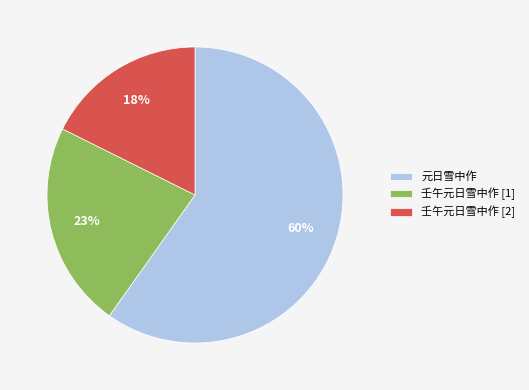

Which category has the biggest portion of the pie?

元日雪中作